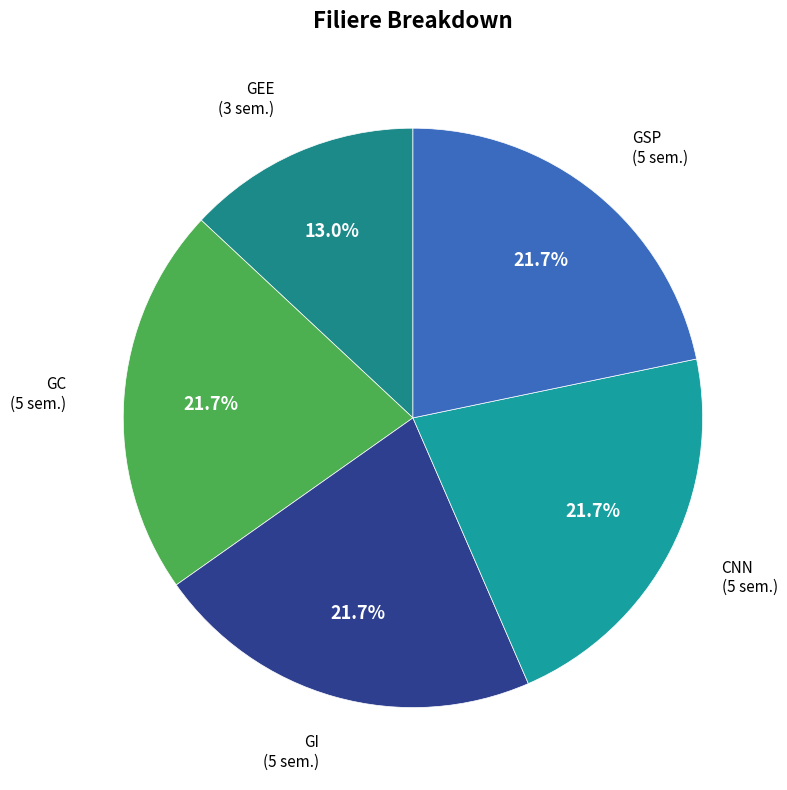

Do GC and GSP together represent more than half of the pie?

No